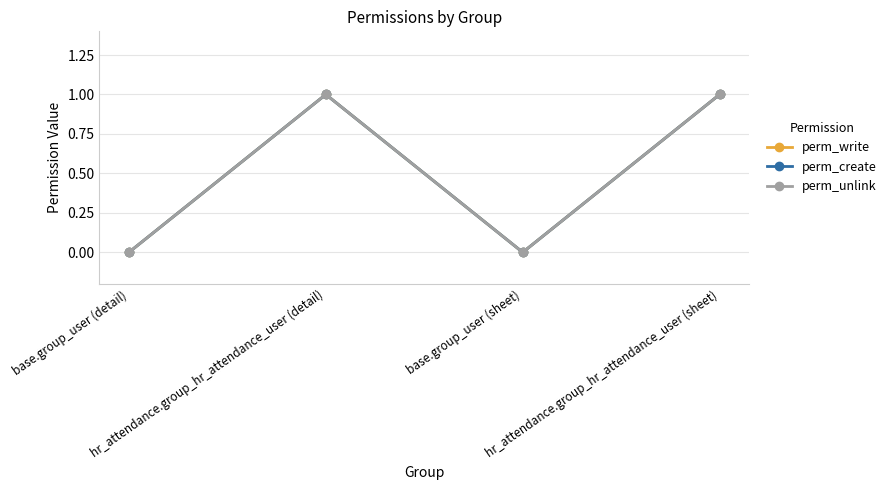

Reading right to left, transcribe all the data shown in this chart.

perm_write: hr_attendance.group_hr_attendance_user (sheet)=1	base.group_user (sheet)=0	hr_attendance.group_hr_attendance_user (detail)=1	base.group_user (detail)=0
perm_create: hr_attendance.group_hr_attendance_user (sheet)=1	base.group_user (sheet)=0	hr_attendance.group_hr_attendance_user (detail)=1	base.group_user (detail)=0
perm_unlink: hr_attendance.group_hr_attendance_user (sheet)=1	base.group_user (sheet)=0	hr_attendance.group_hr_attendance_user (detail)=1	base.group_user (detail)=0